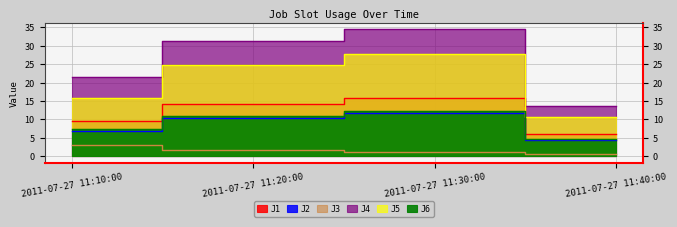

How many lines are shown in the chart?

6